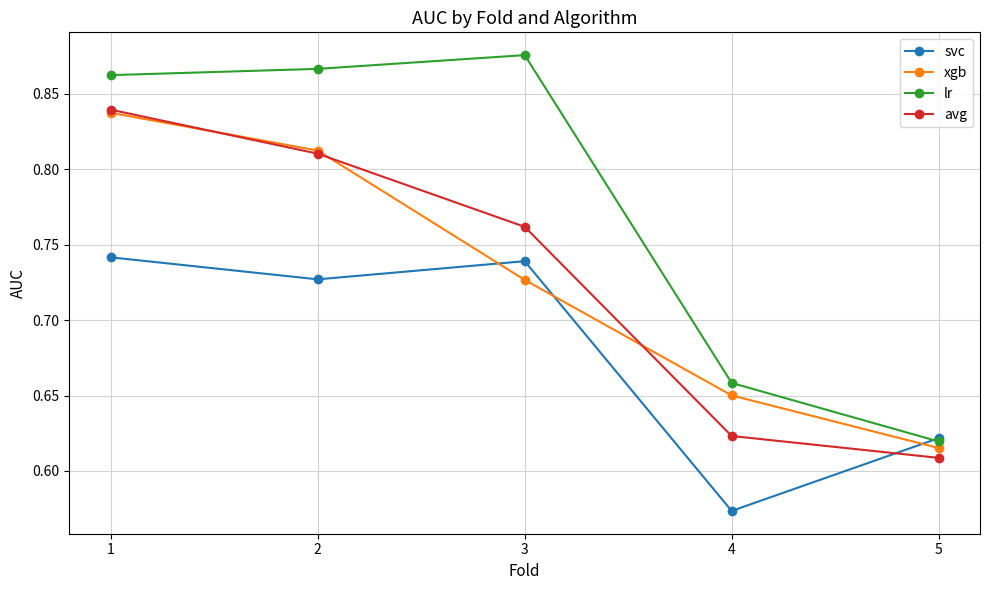

True or false: avg has a value of 0.2 at 1.

False